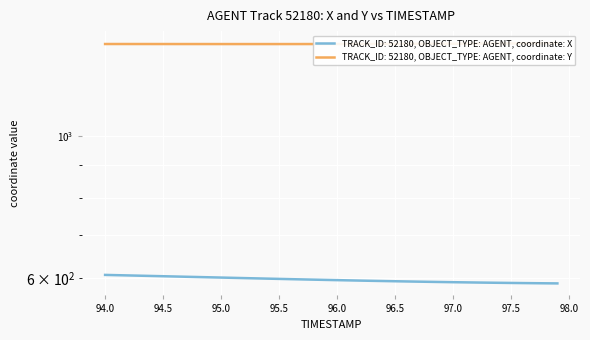

True or false: X and Y intersect in this chart.

False